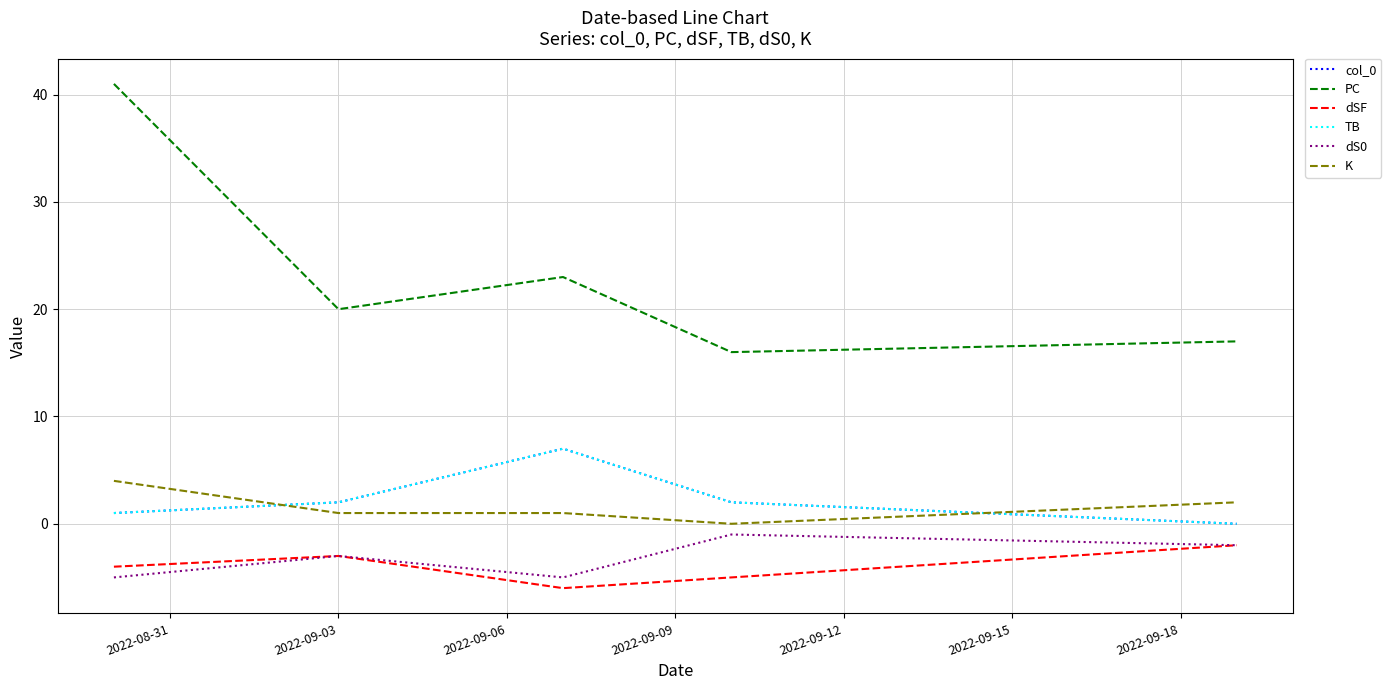

Count the dSF values in the range -5 to -3.

3